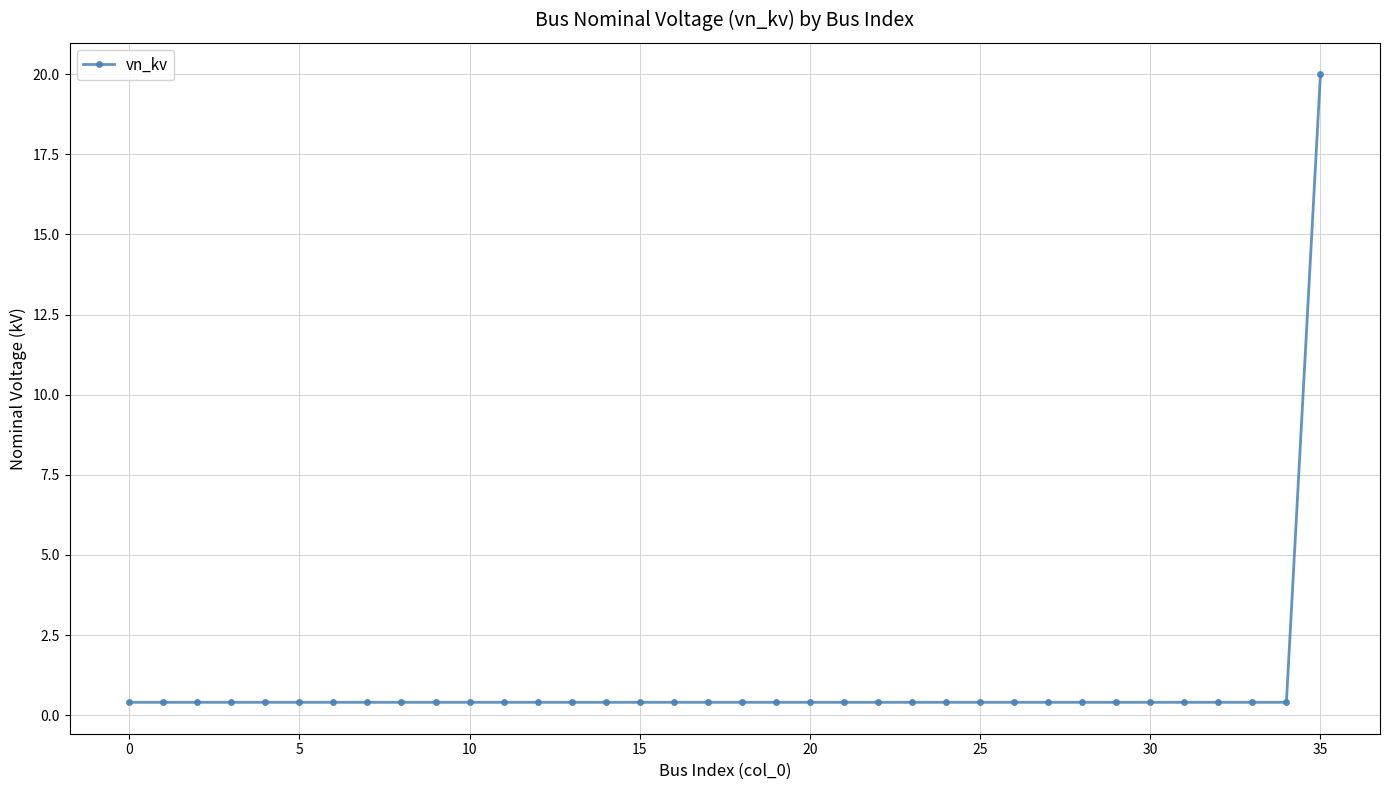

What is the greatest value displayed?

20.0